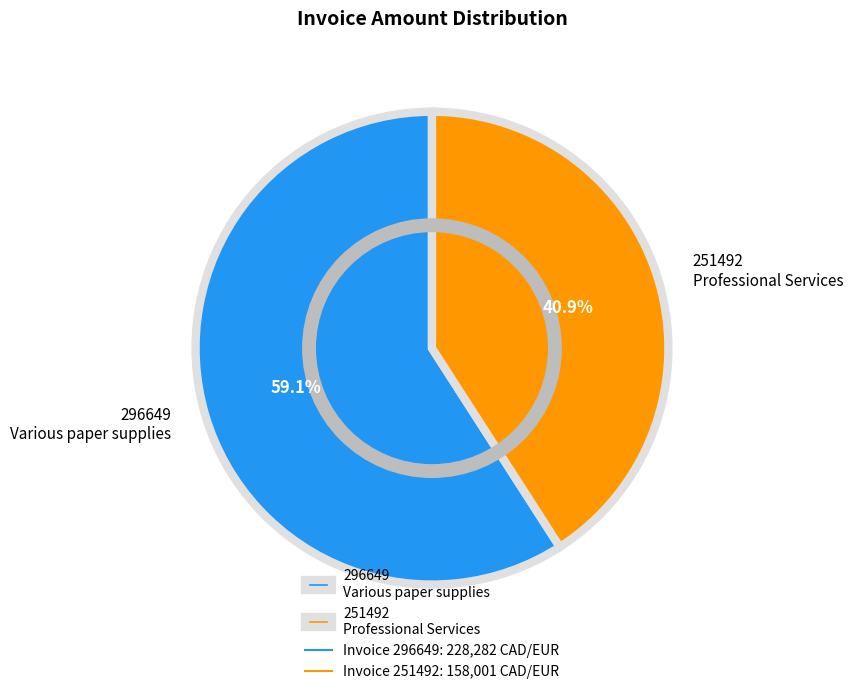

Is the sum of 251492 and 296649 greater than half?

Yes